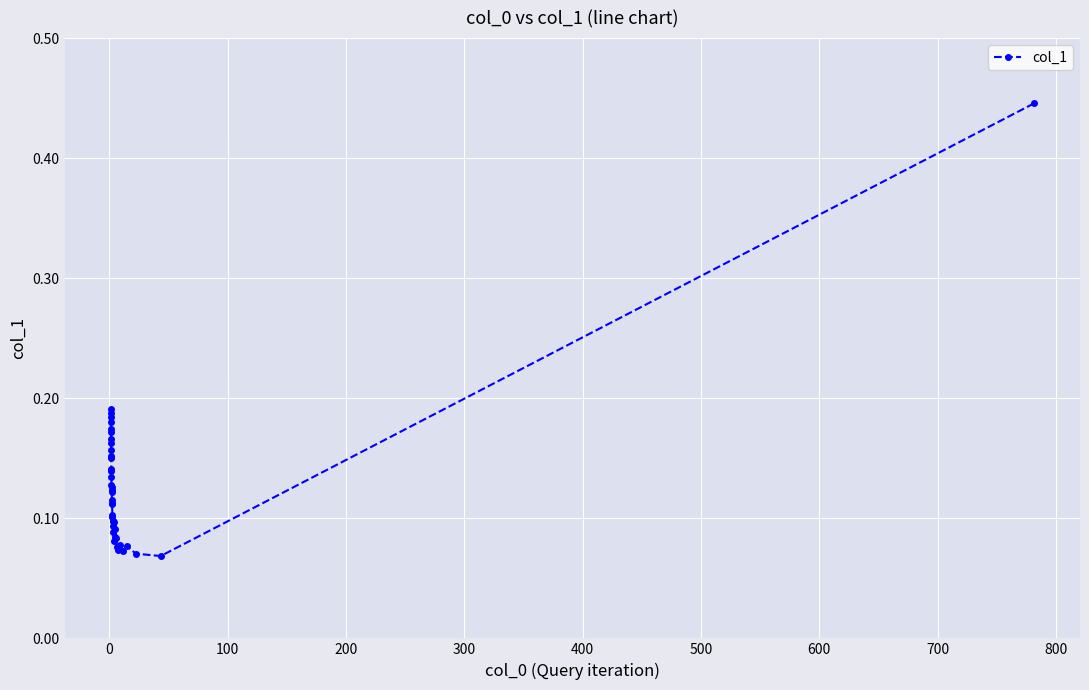

Count the values in the range 0 to 1.

40